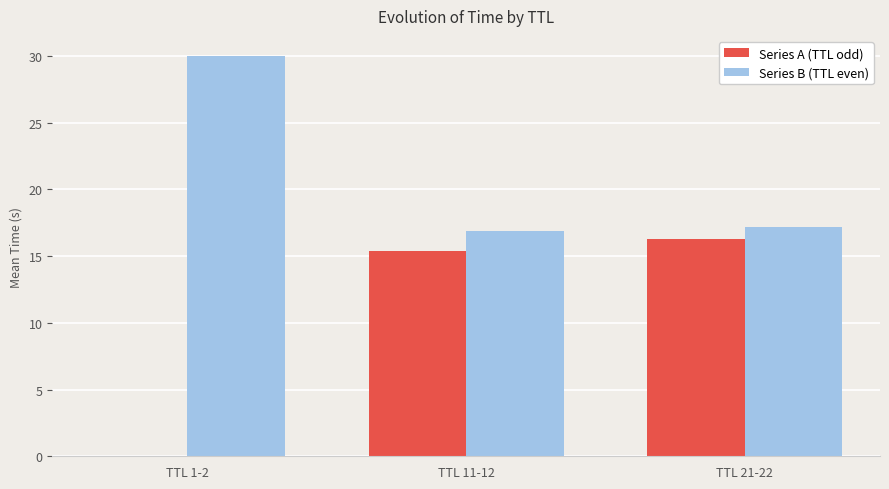

Are the bars horizontal?

No